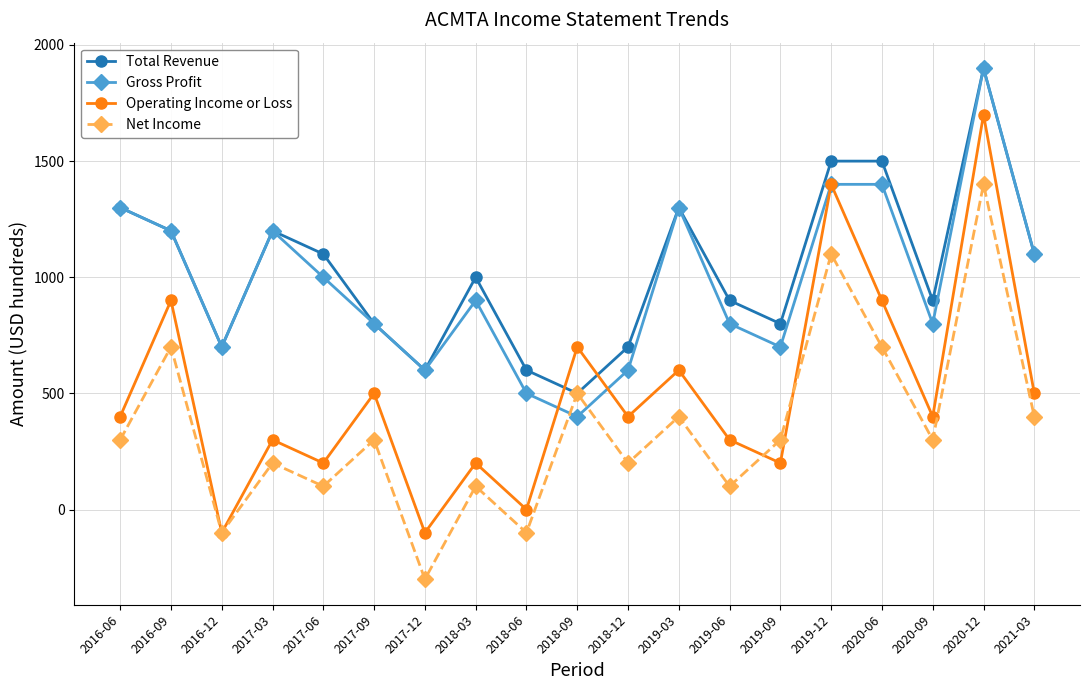

What is the approximate value of Total Revenue at 2018-03, to the nearest 50?

1000